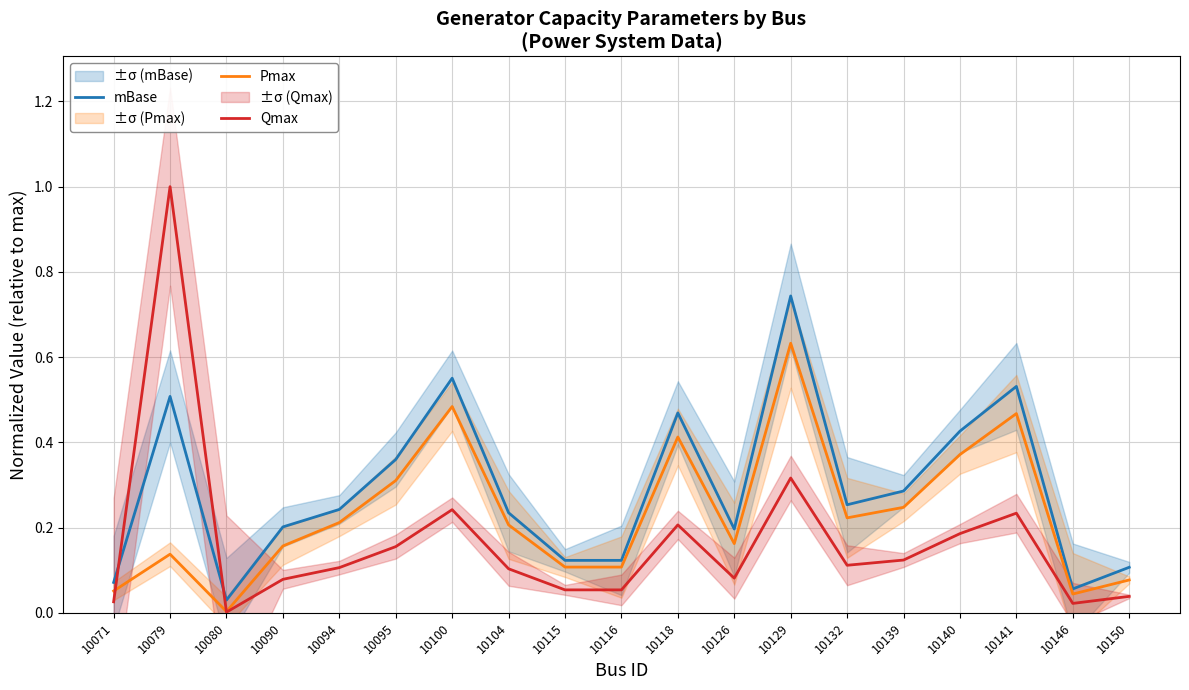

What value does the Qmax series have at 10090?

0.1